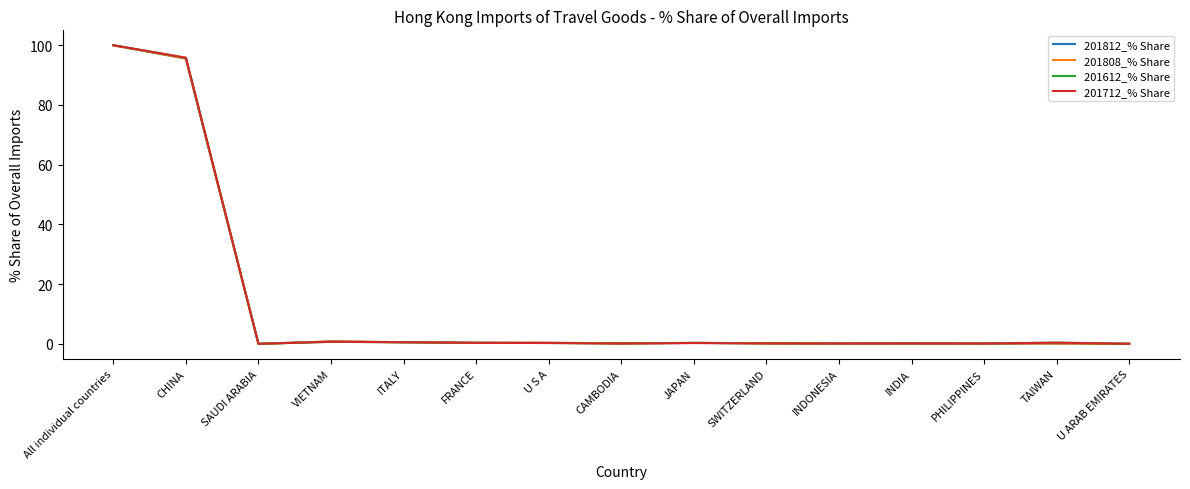

Is the value of 201808_% Share at CHINA greater than the value of 201712_% Share at TAIWAN?

Yes